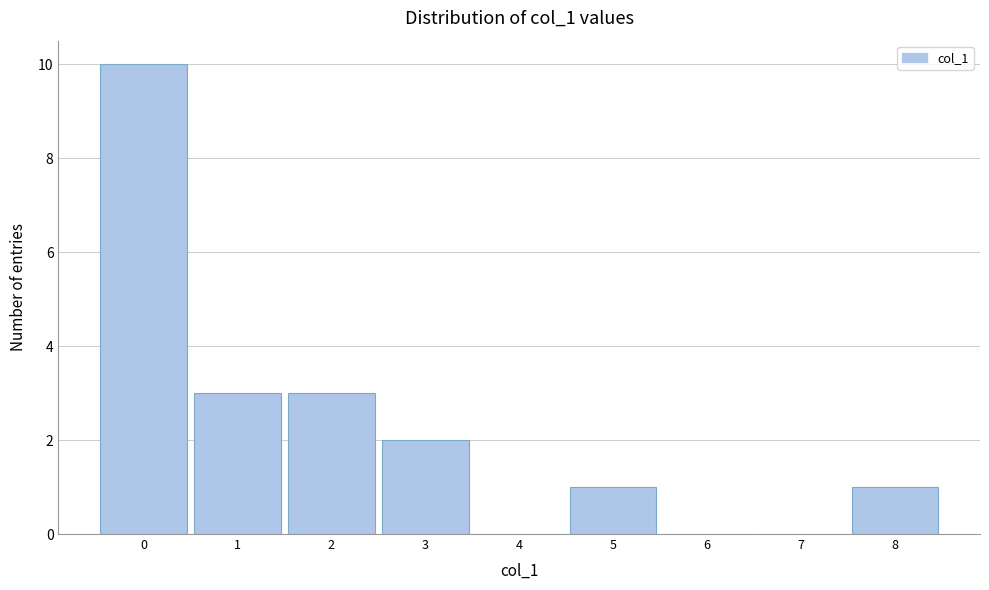

Which range on the x-axis has the tallest bar?

-0.5 to 0.5